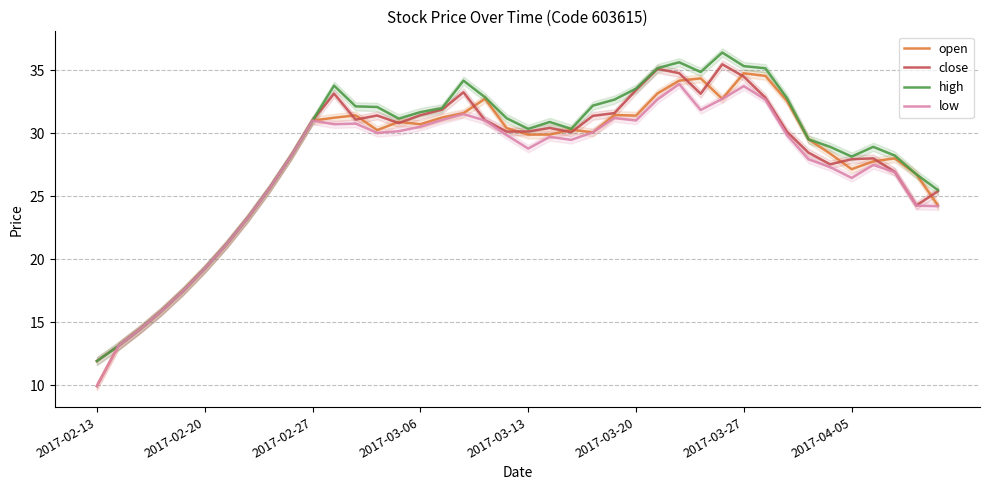

Is it true that high equals 3.7 at 2017-02-20?

False